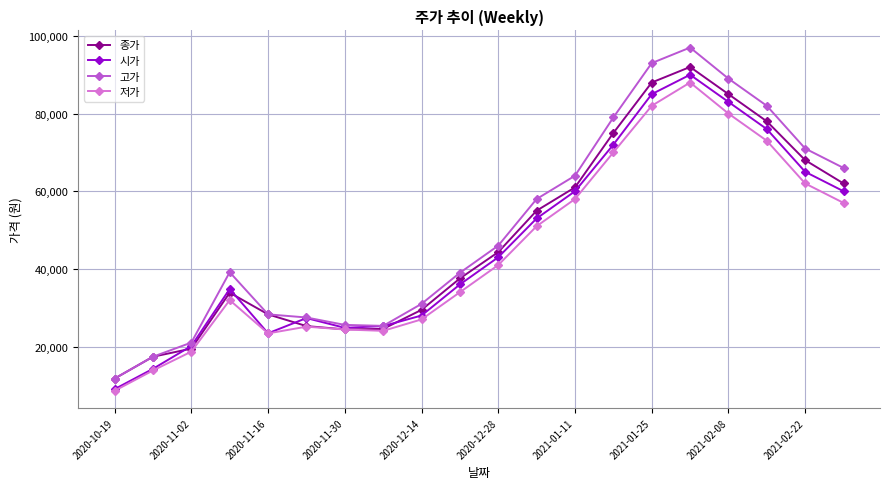

Which series has the largest range (max minus min)?

고가